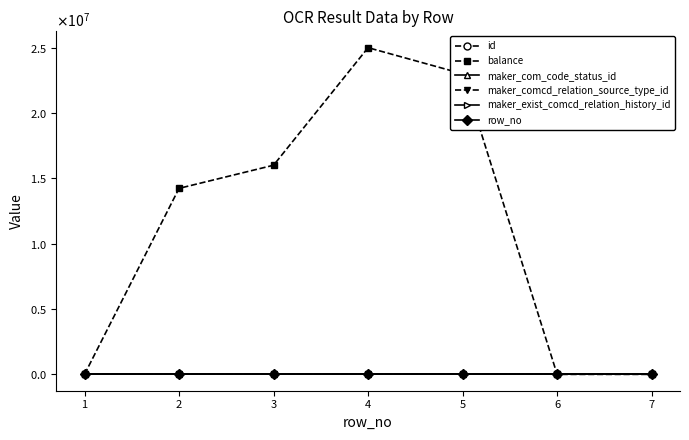

How many intersections are there between id and balance?

2